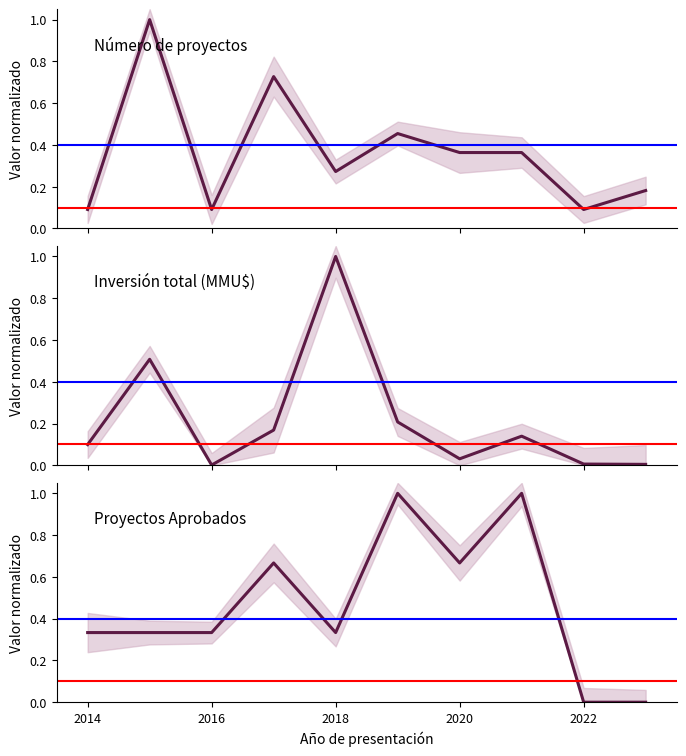

How many lines are shown in the chart?

3